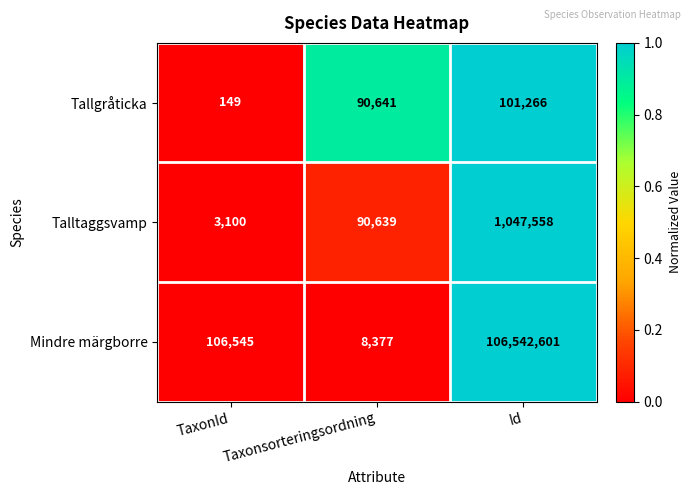

The value of Talltaggsvamp at Taxonsorteringsordning is 90639. True or false?

True